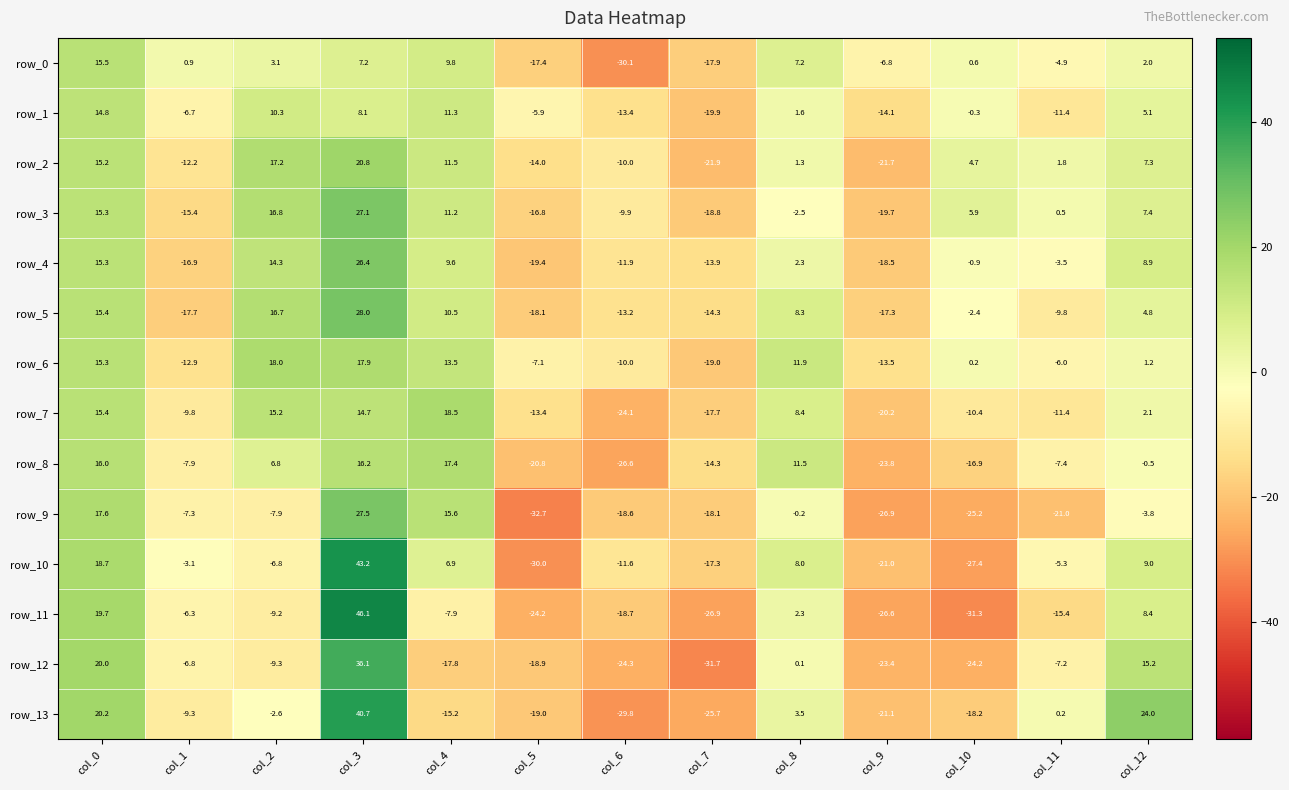

How many values in row_1 are above zero?

6